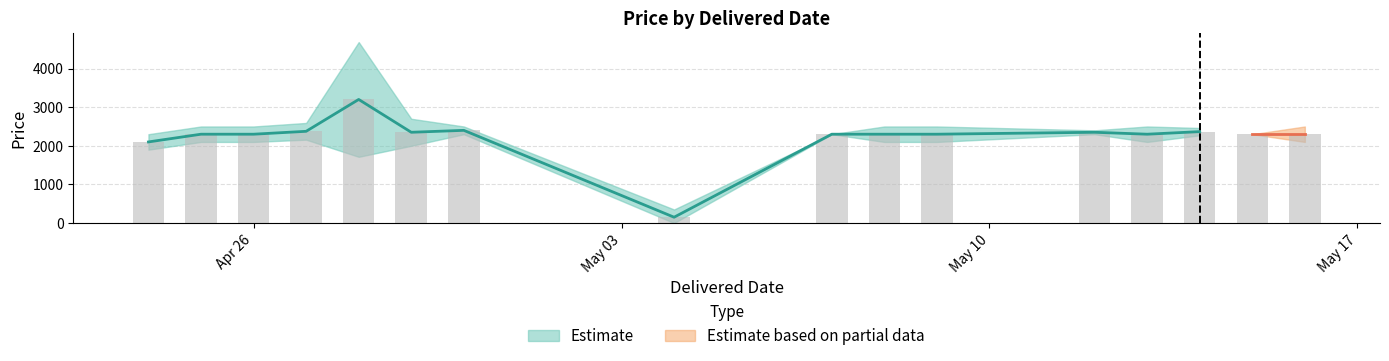

Approximately how many times larger is the value at 2021-05-16 compared to 2021-05-13?

1.0